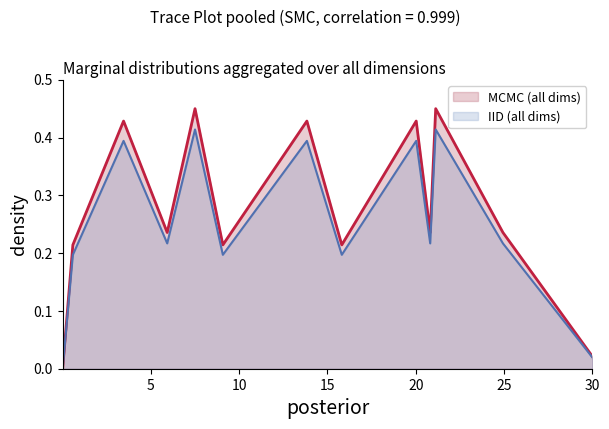

List the labels in order of value, smallest first.

0.00029621412977576256, 30.00031674094498, 0.5783090246841311, 9.073739086743444, 15.809859285131097, 5.921865310985595, 20.817627851385623, 24.937374219298363, 3.4498951844871044, 13.833686138968915, 20.025456744246185, 7.497822868172079, 21.129276538733393